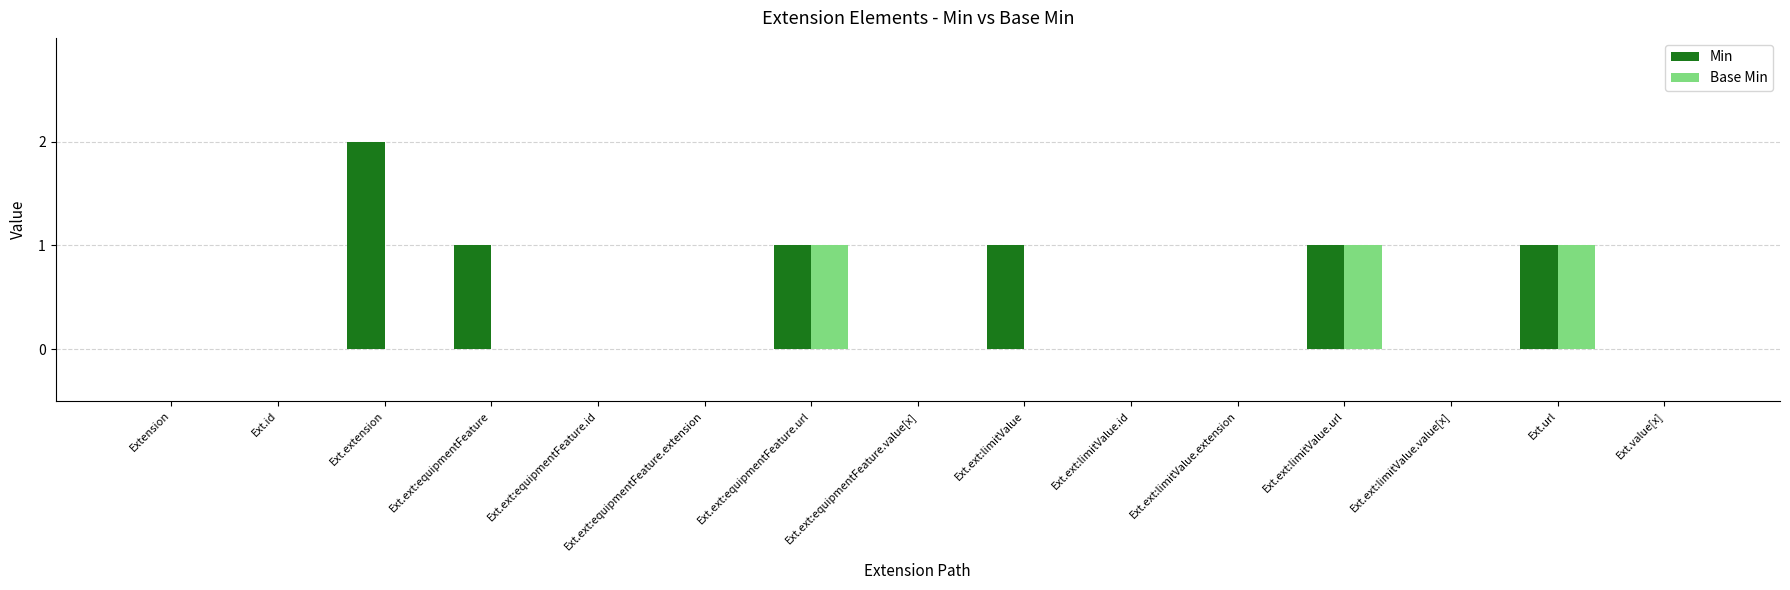

What value does the Base Min series have at Ext.ext:equipmentFeature.url?

1